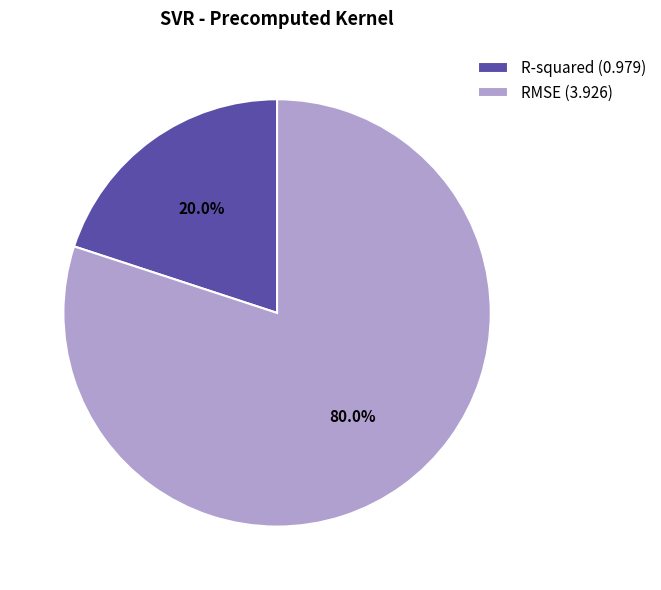

What percentage do RMSE and R-squared together represent?

100.0%